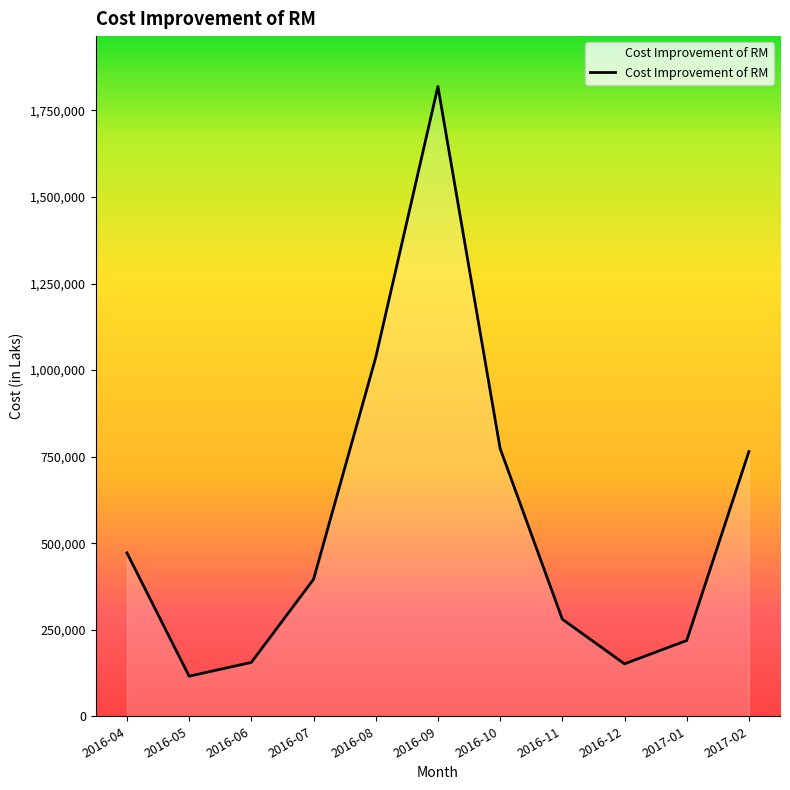

What is the approximate value at 2016-05?

115810.6